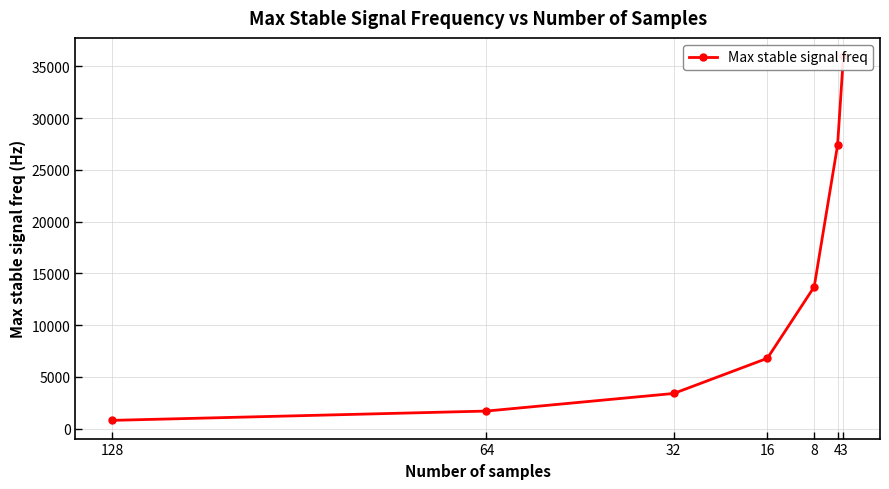

What is the difference between the values at 32 and 16?

3400